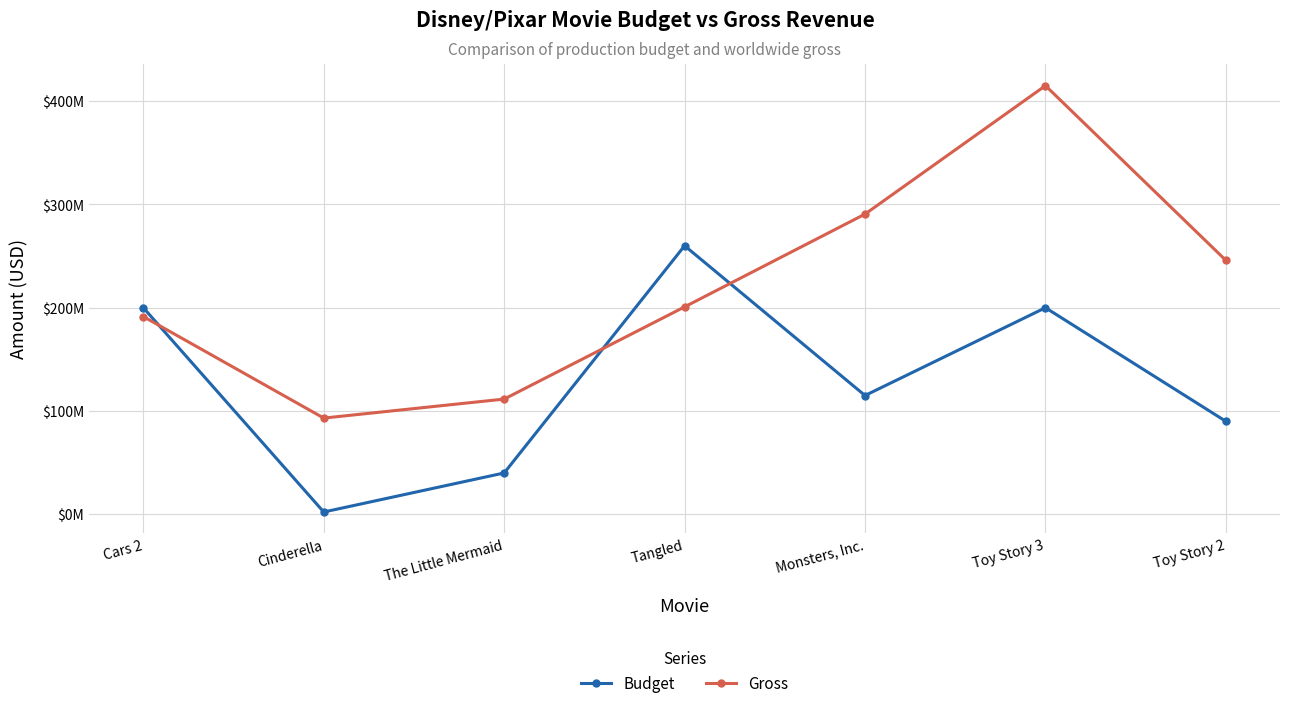

What is the value of the Budget point at the 1st from the left?

200000000